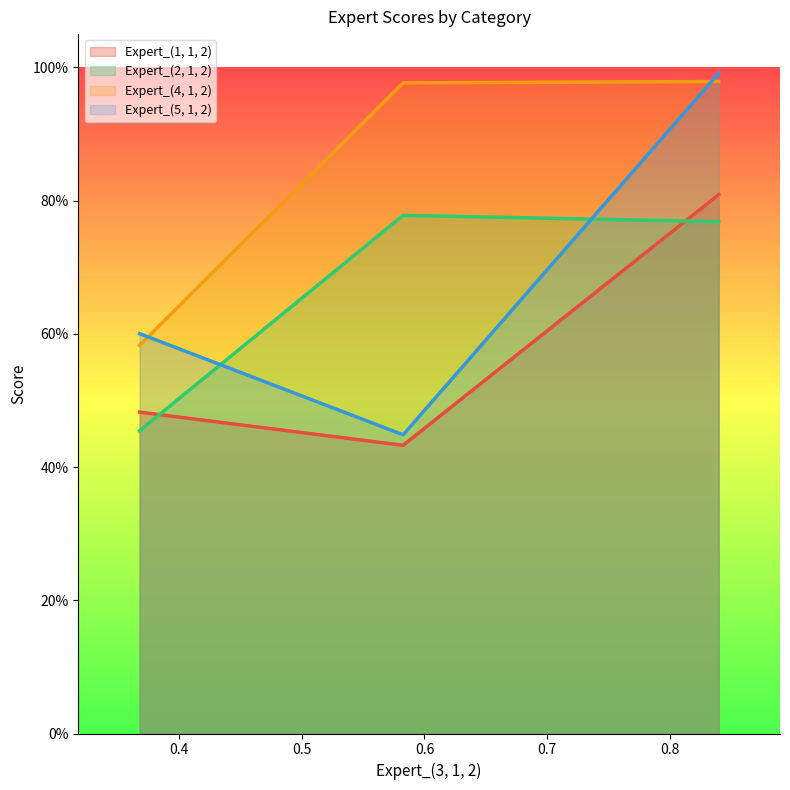

Reading left to right, transcribe all the data shown in this chart.

Expert_(1, 1, 2): Total=0.5	Analytical=0.4	Random=0.8
Expert_(2, 1, 2): Total=0.5	Analytical=0.8	Random=0.8
Expert_(4, 1, 2): Total=0.6	Analytical=1.0	Random=1.0
Expert_(5, 1, 2): Total=0.6	Analytical=0.4	Random=1.0